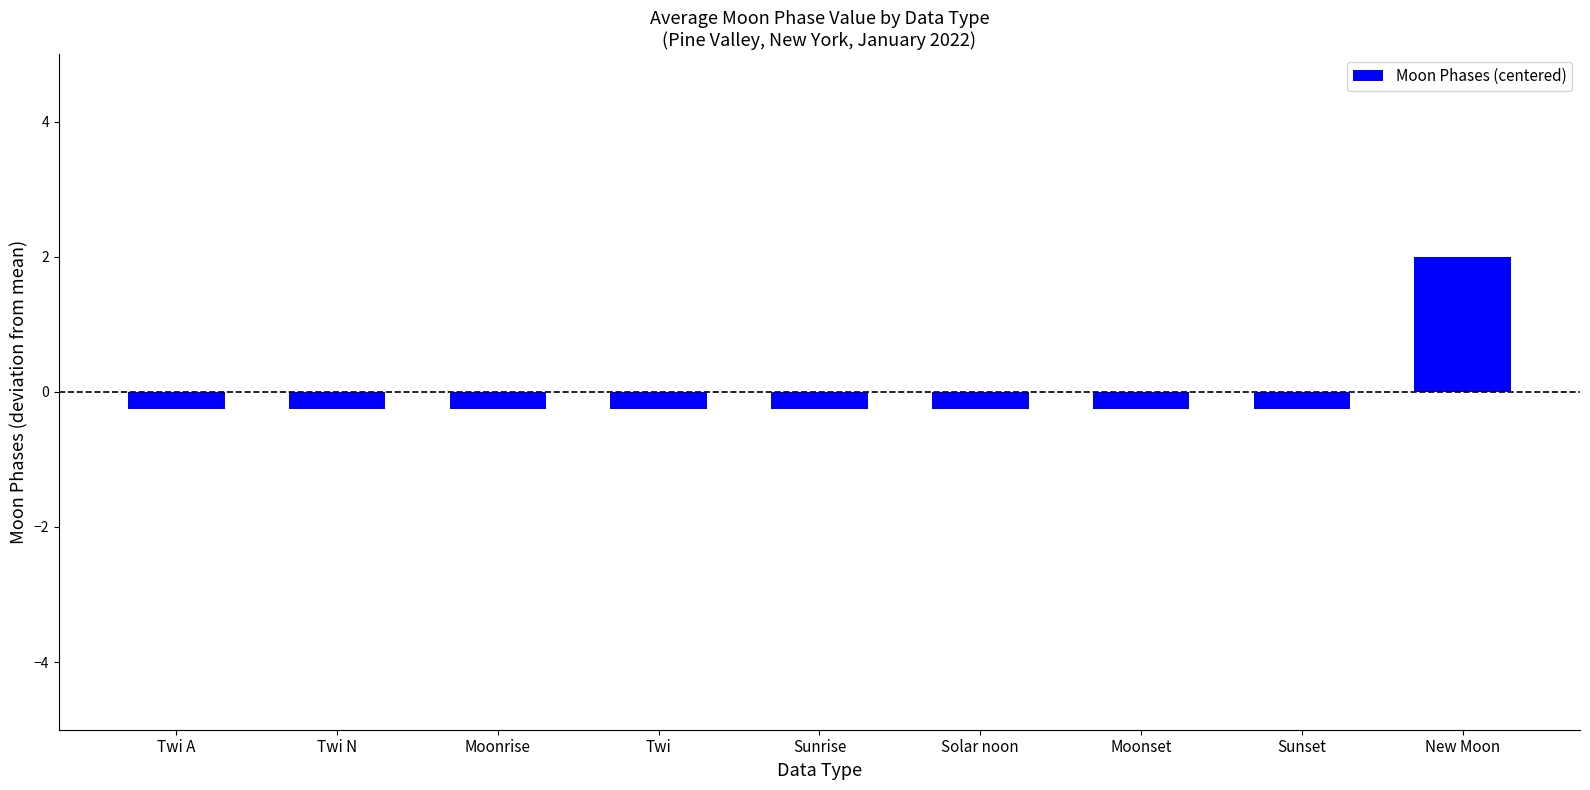

What is the label of the 8th bar from the right?

Twi N